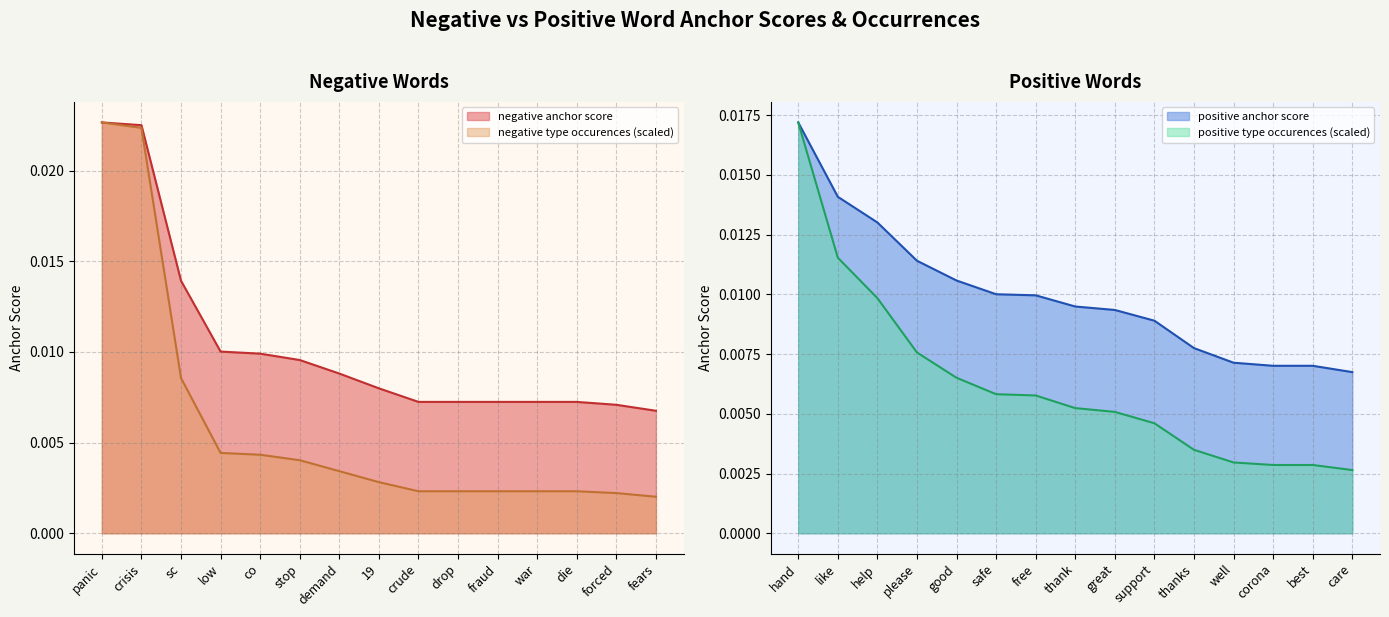

At how many categories does at least one series exceed 0?

15